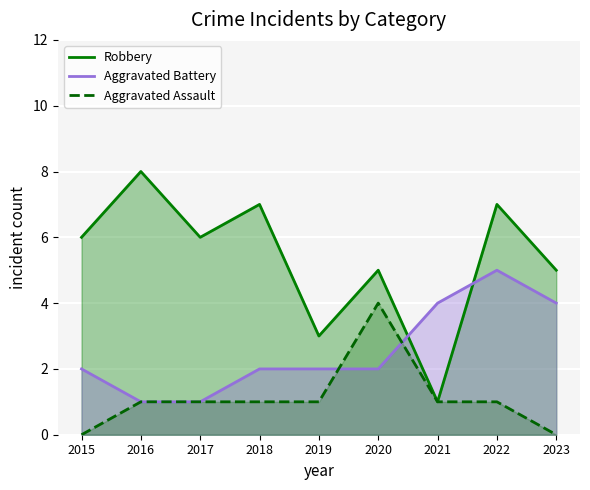

How many lines are shown in the chart?

3